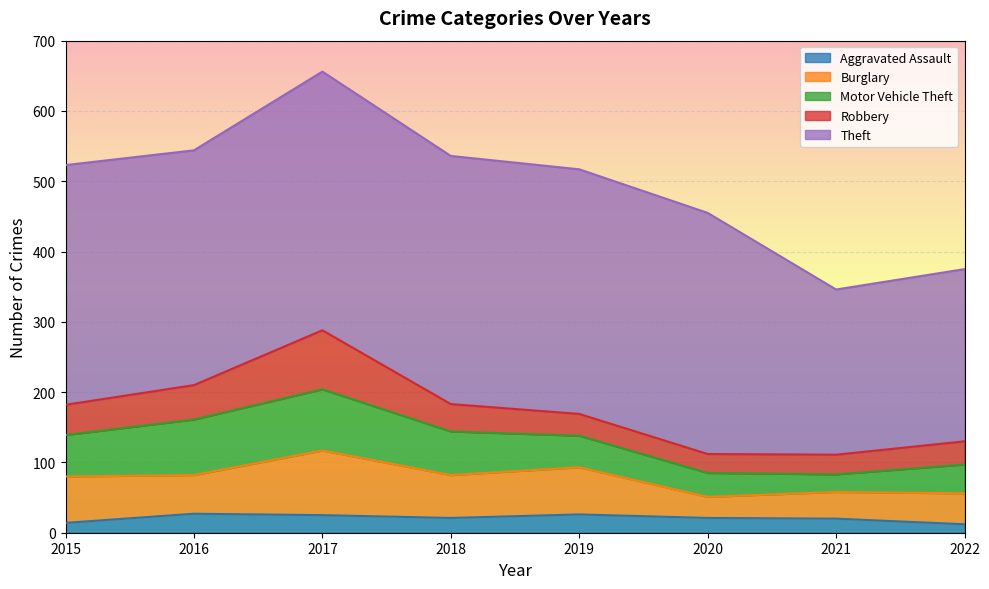

Reading right to left, what are all the values shown in this chart?

Aggravated Assault: 2022=12	2021=20	2020=21	2019=26	2018=21	2017=25	2016=27	2015=14
Burglary: 2022=44	2021=38	2020=30	2019=67	2018=61	2017=92	2016=55	2015=66
Motor Vehicle Theft: 2022=41	2021=25	2020=34	2019=45	2018=62	2017=87	2016=79	2015=59
Robbery: 2022=33	2021=28	2020=27	2019=31	2018=39	2017=84	2016=49	2015=43
Theft: 2022=245	2021=235	2020=343	2019=348	2018=353	2017=368	2016=334	2015=341